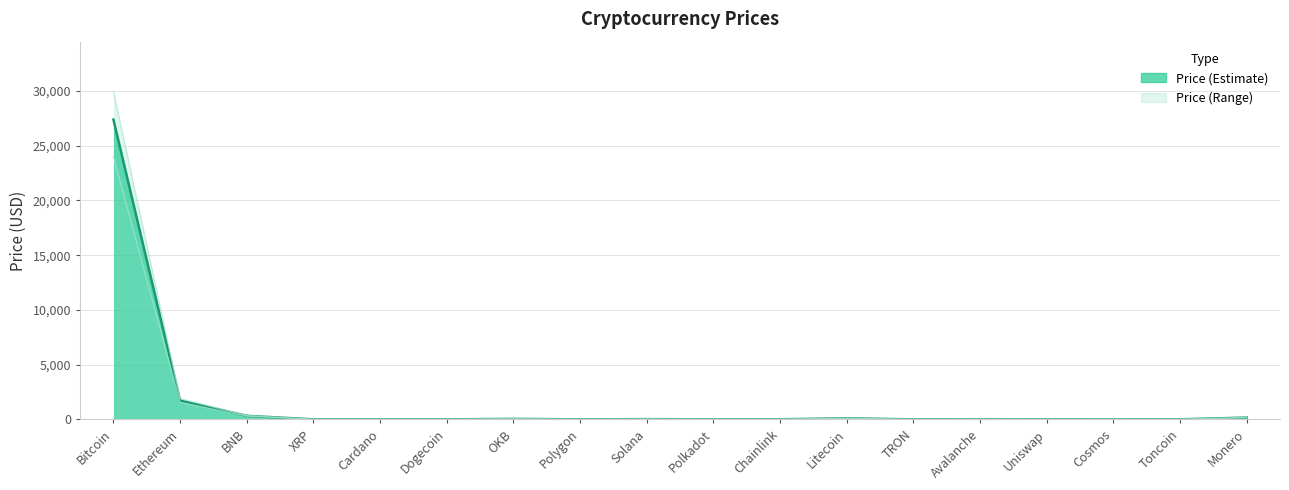

Which series changed the most between Bitcoin and Ethereum?

Price_upper